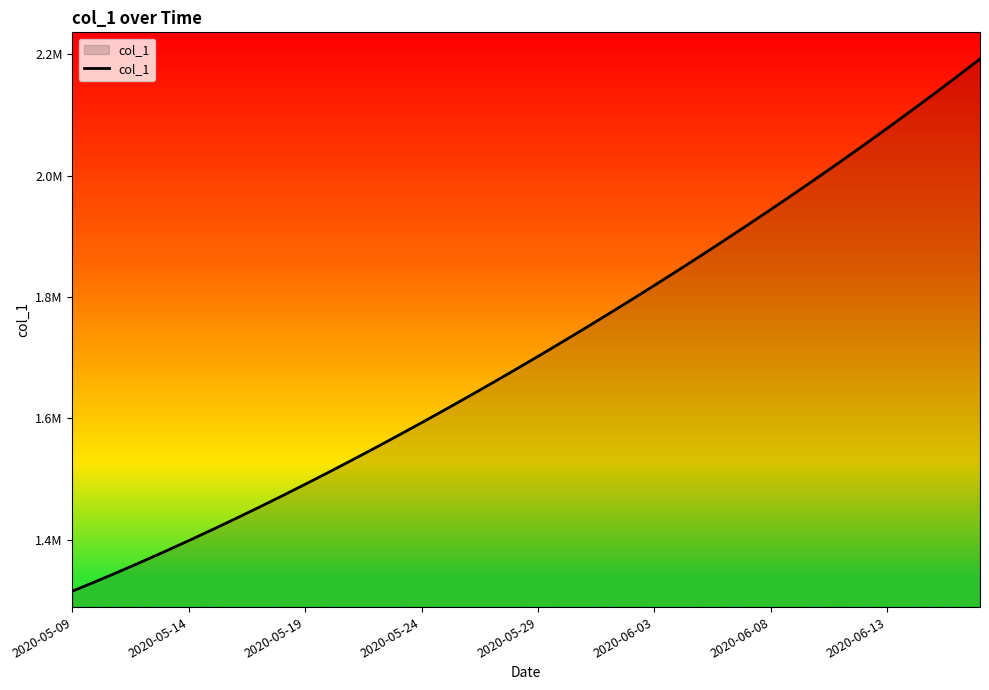

Does the chart display data point markers on the line(s)?

No